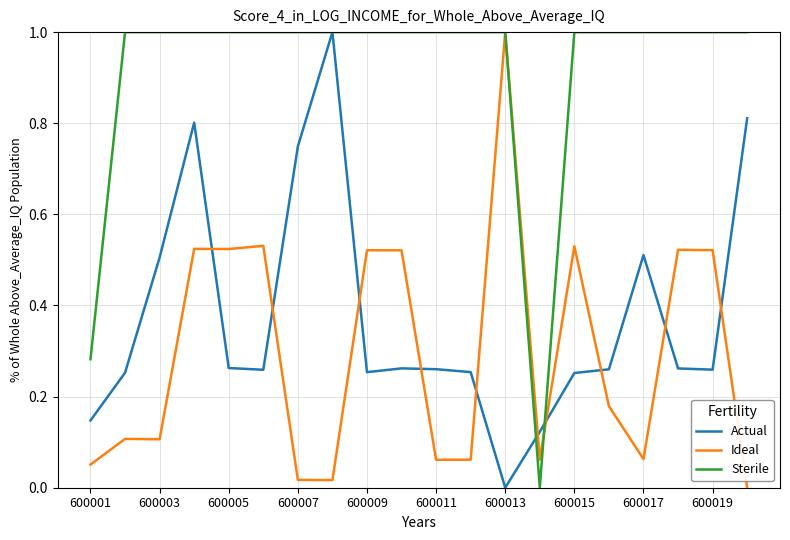

Which series has the largest total across all categories?

Sterile